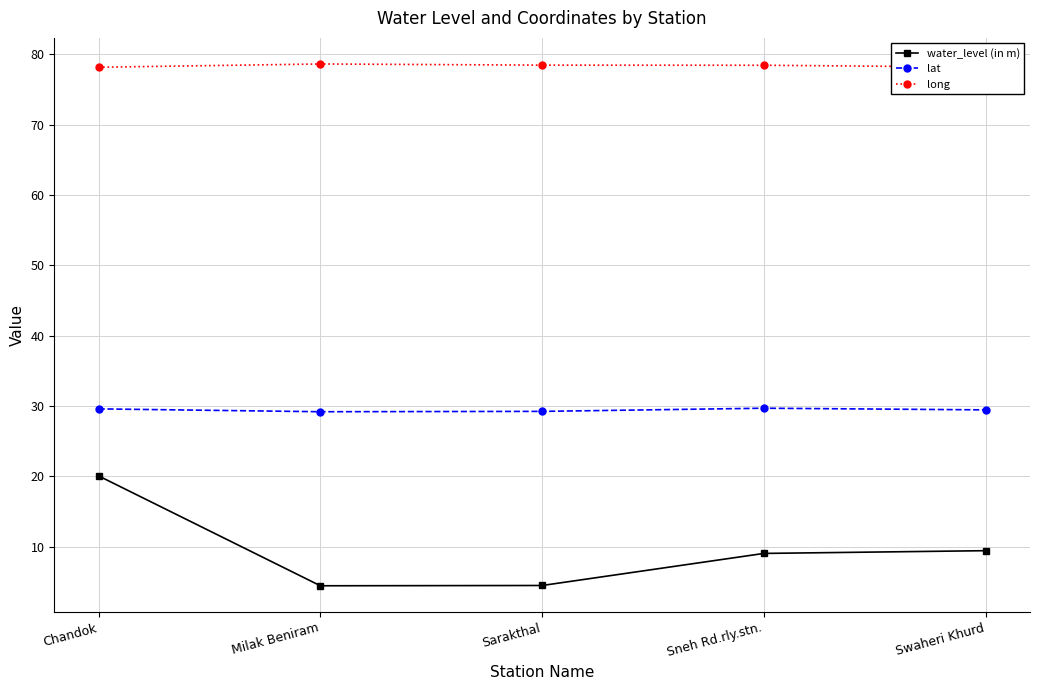

What value does the lat series have at Sneh Rd.rly.stn.?

29.7